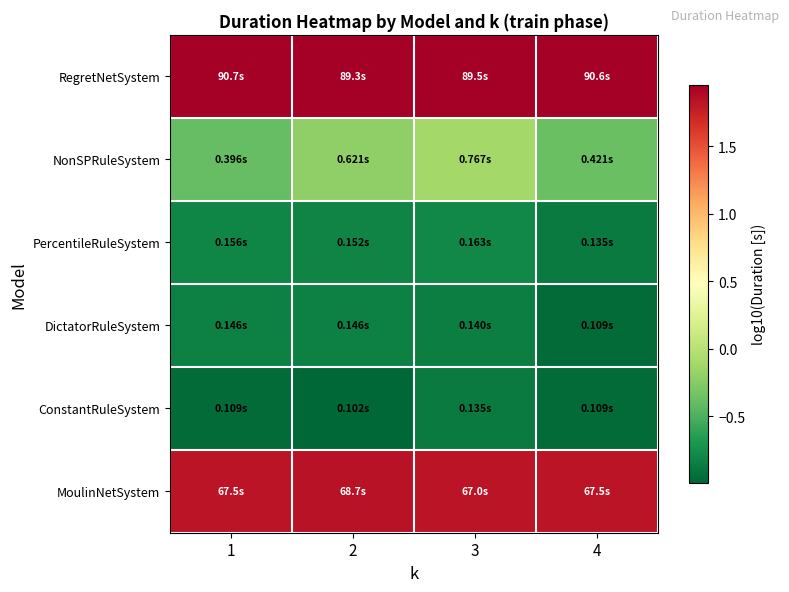

What is the maximum value shown in the chart?

2.0